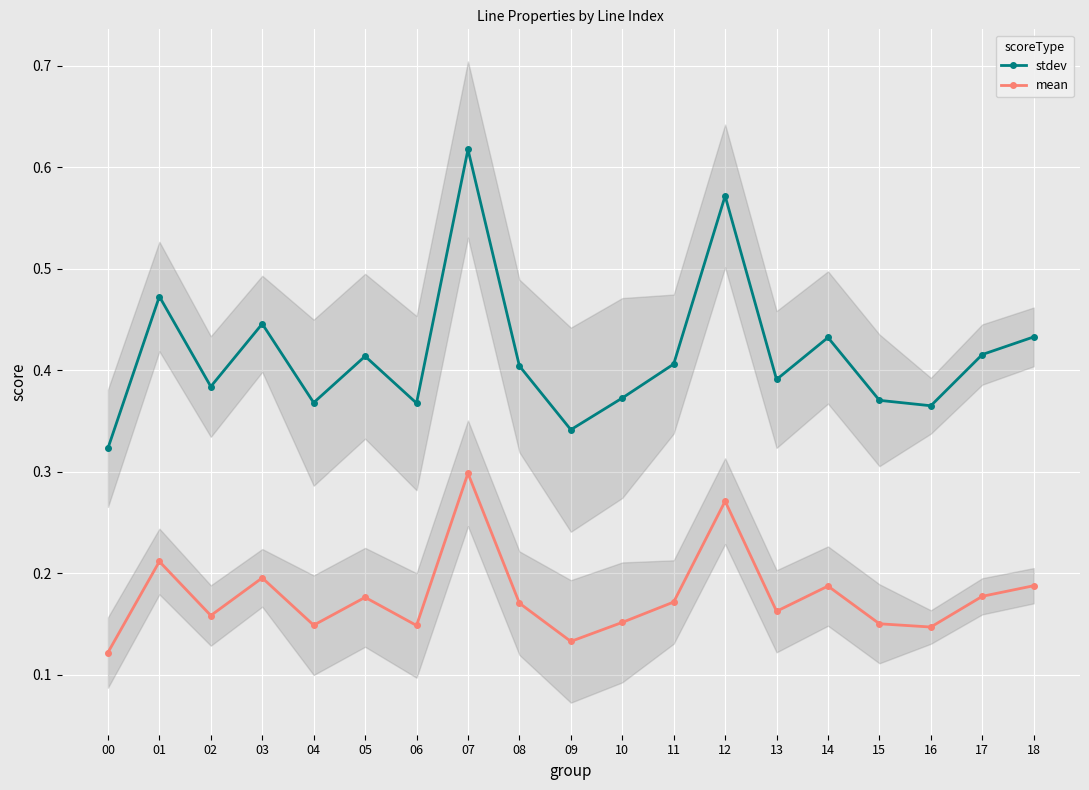

True or false: mean and stdev intersect in this chart.

False